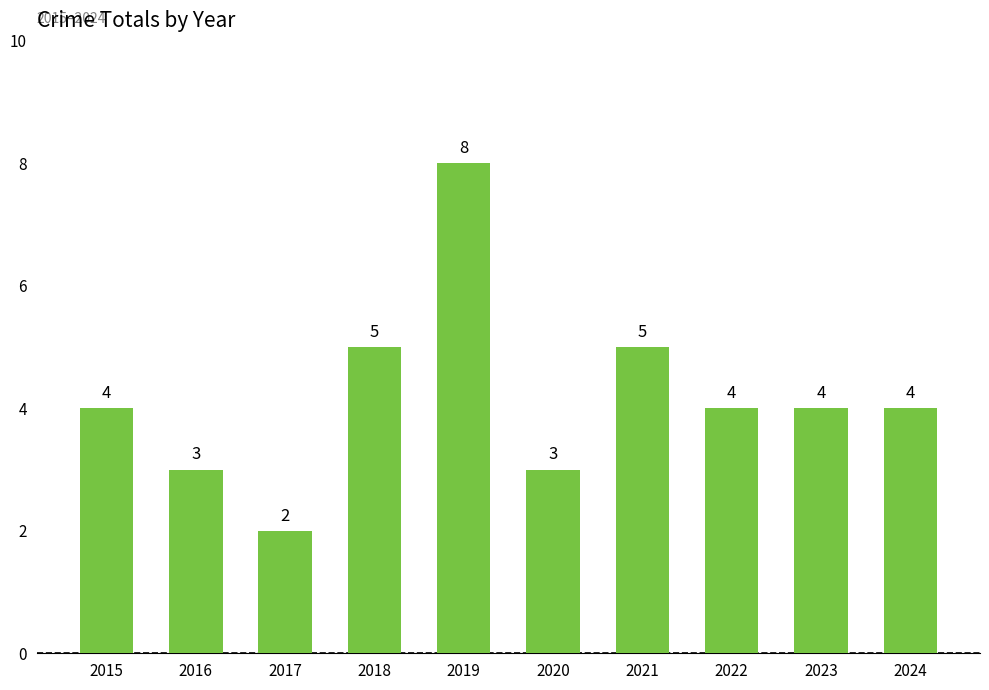

Are the bars horizontal?

No